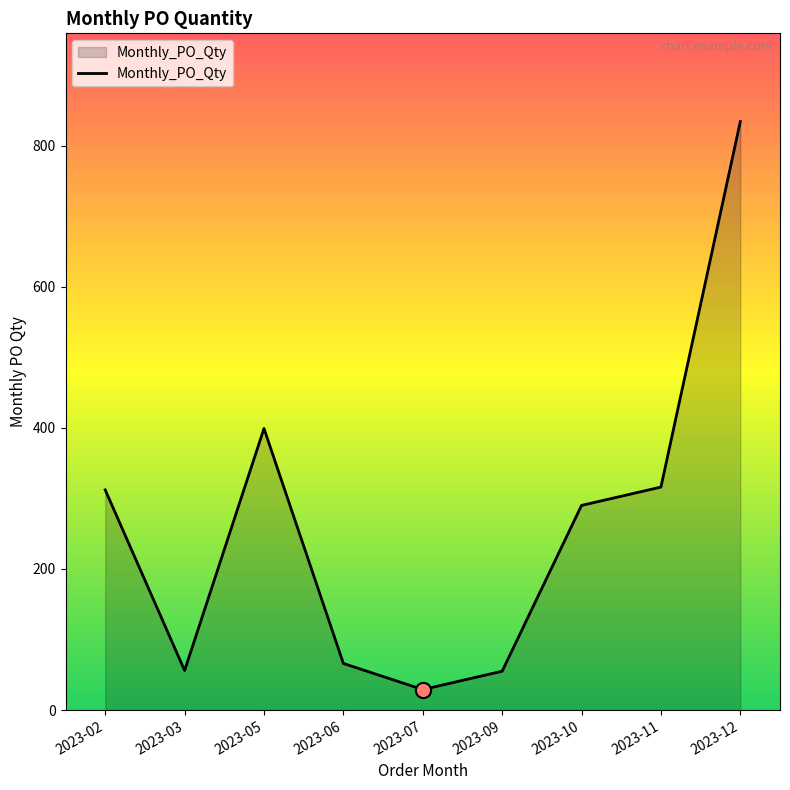

What is the change in value from 2023-02 to 2023-07?

-283